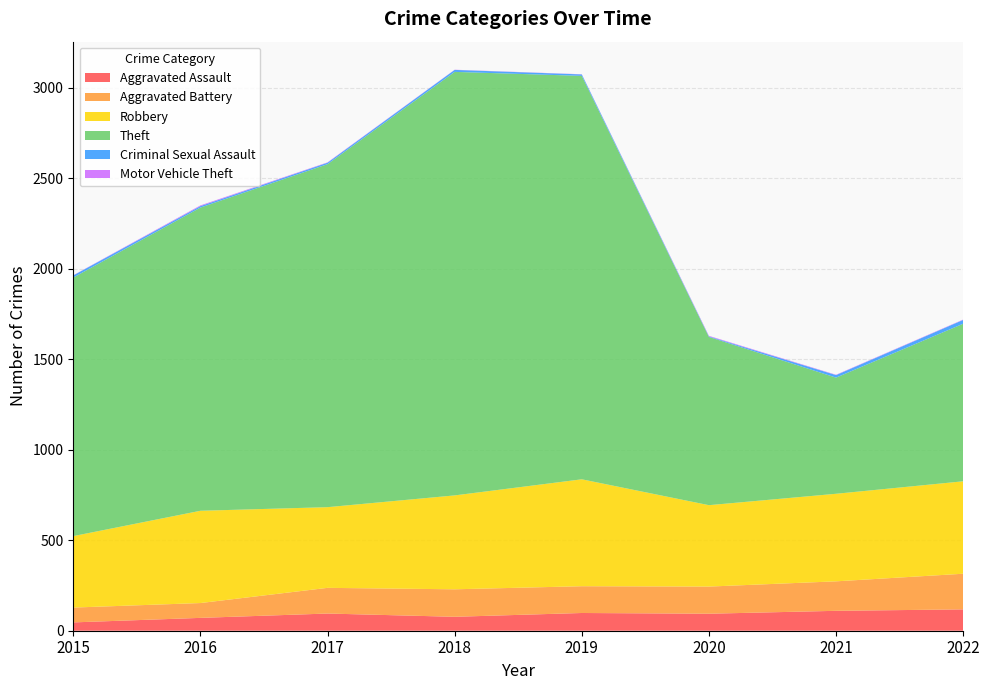

Reading left to right, extract all data points from this chart.

Aggravated Assault: 46	71	95	77	98	94	110	118
Aggravated Battery: 82	82	142	152	148	150	163	197
Robbery: 395	510	446	519	591	450	484	511
Theft: 1429	1676	1896	2341	2230	930	642	871
Criminal Sexual Assault: 12	8	8	11	8	3	14	21
Motor Vehicle Theft: 1	4	2	1	1	3	2	2